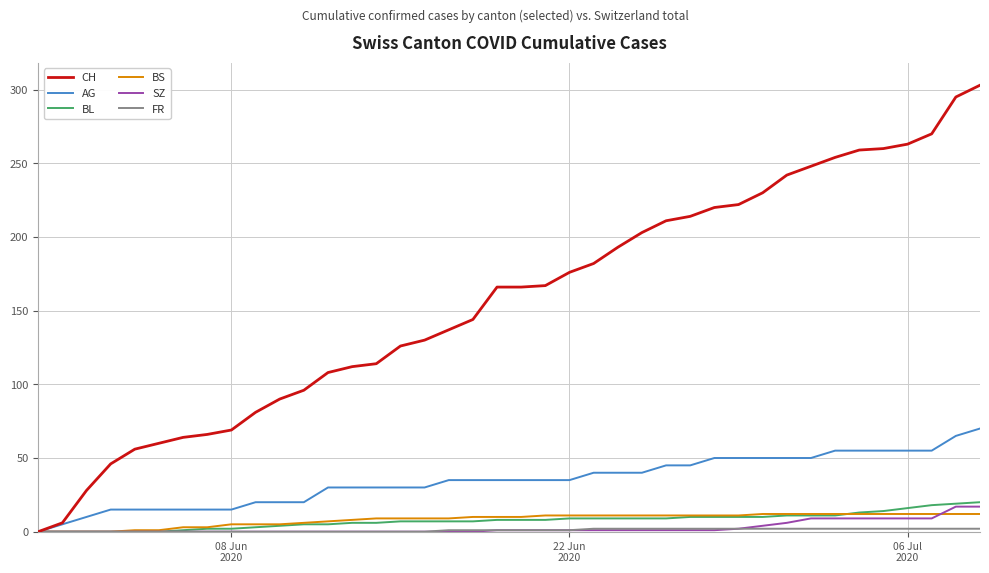

Which series has the widest spread of values?

CH